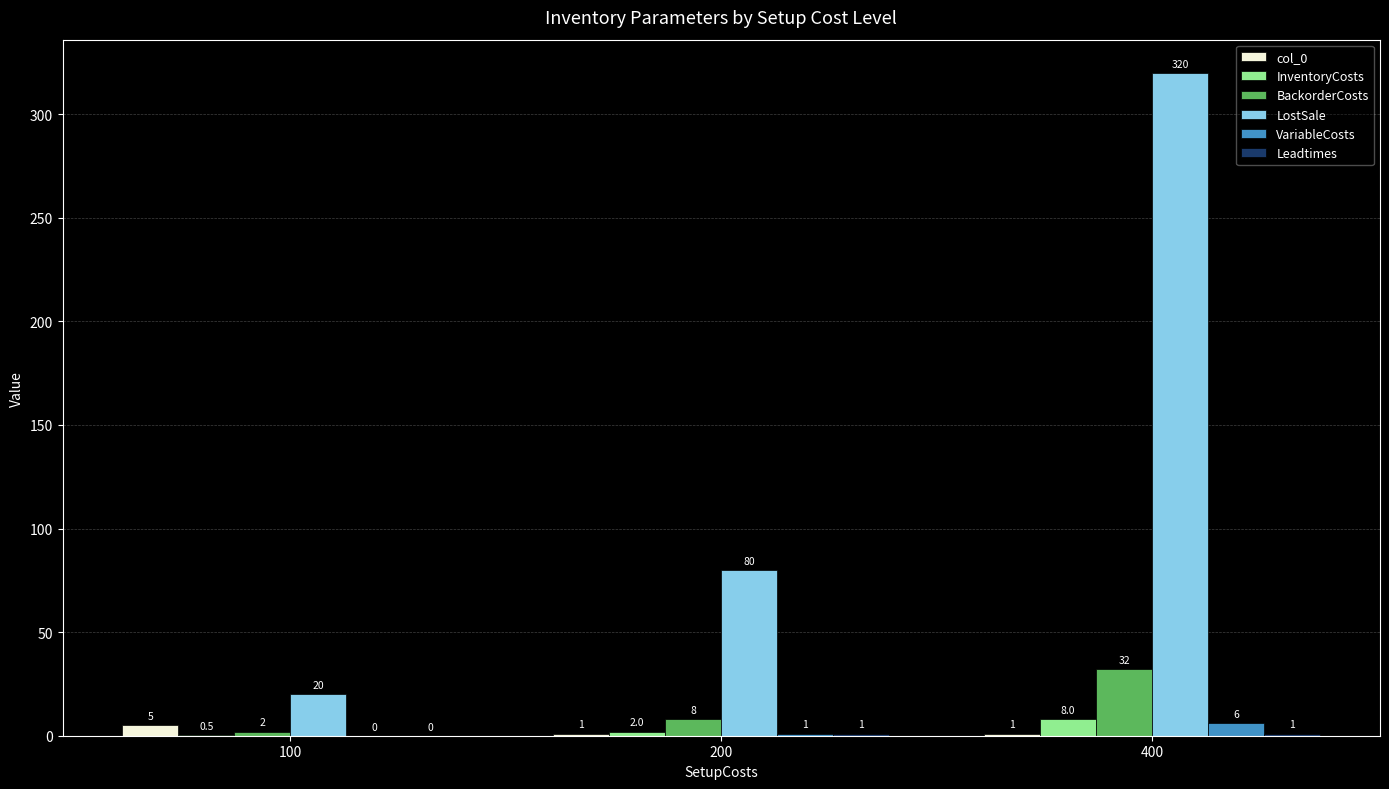

Which series changed the most between 100 and 400?

LostSale